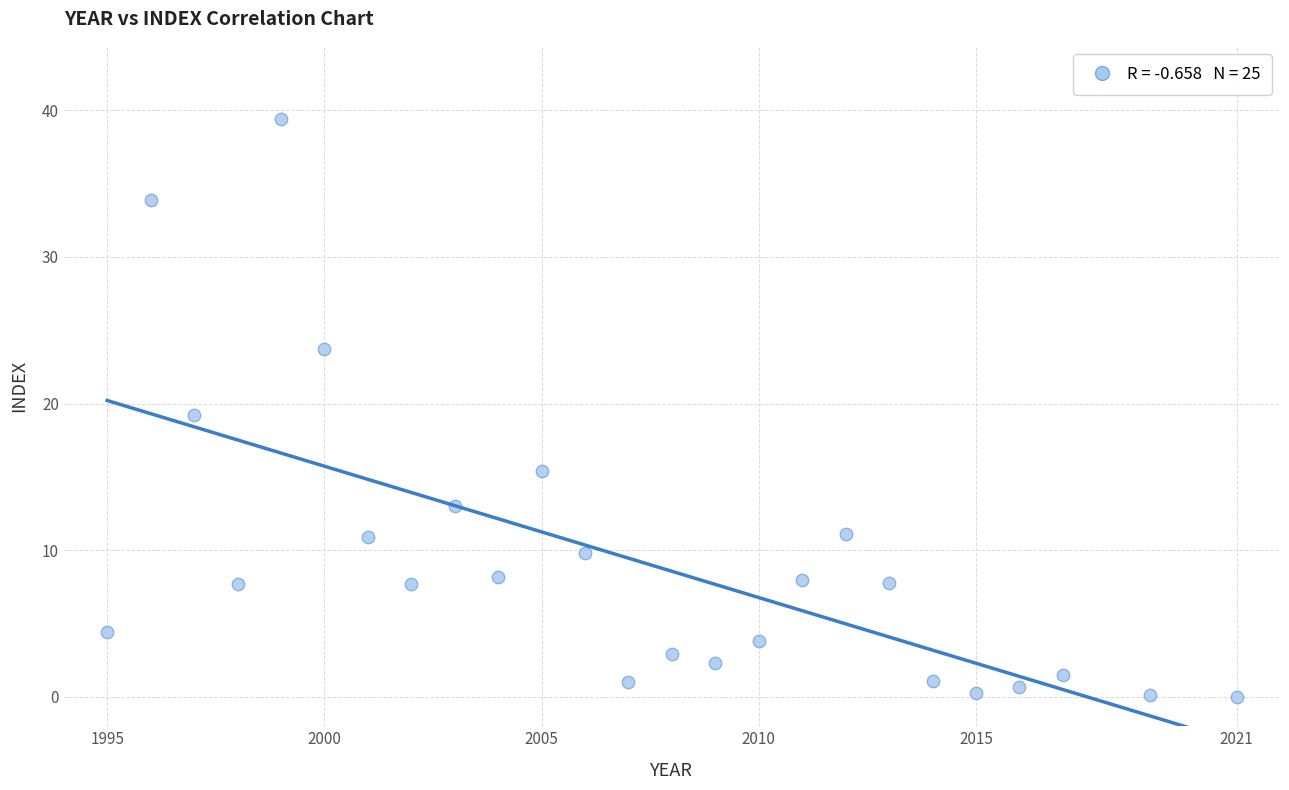

What is the range of X values (max minus min)?

26.0